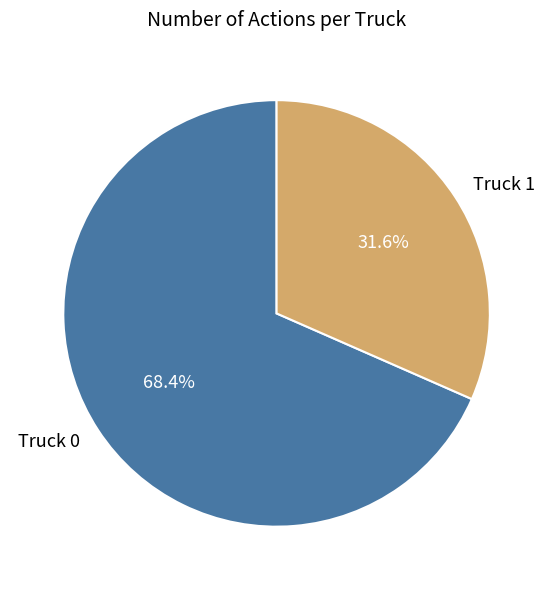

What percentage do Truck 1 and Truck 0 together represent?

100.0%